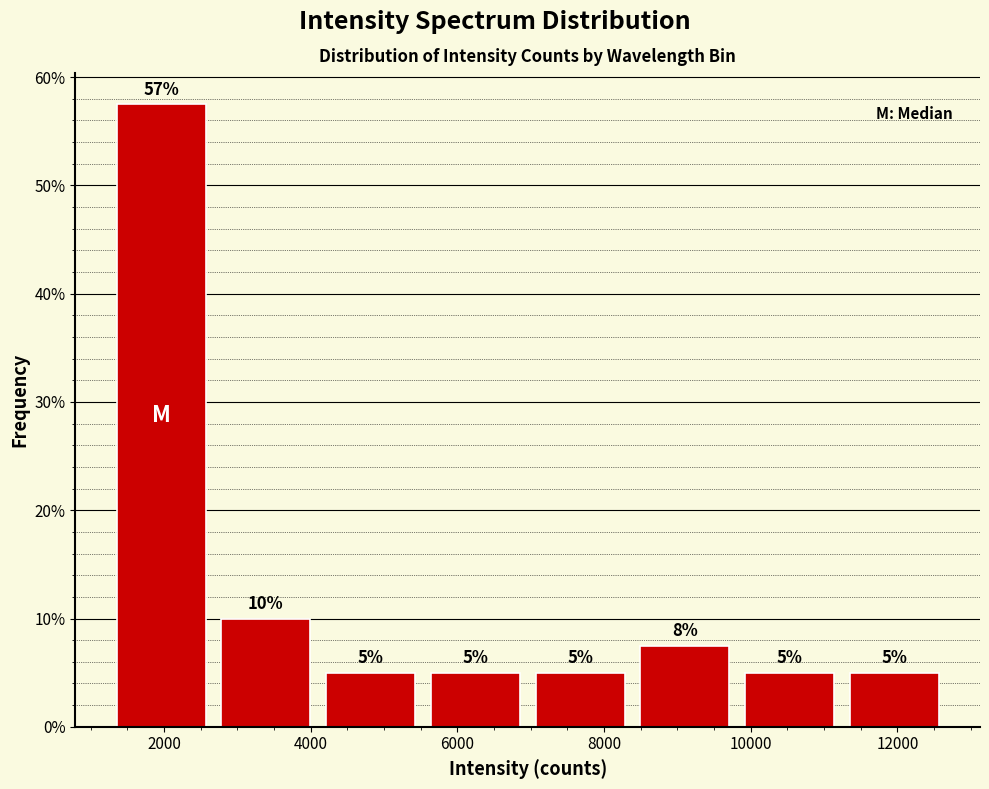

Which range on the x-axis has the tallest bar?

1200 to 2600